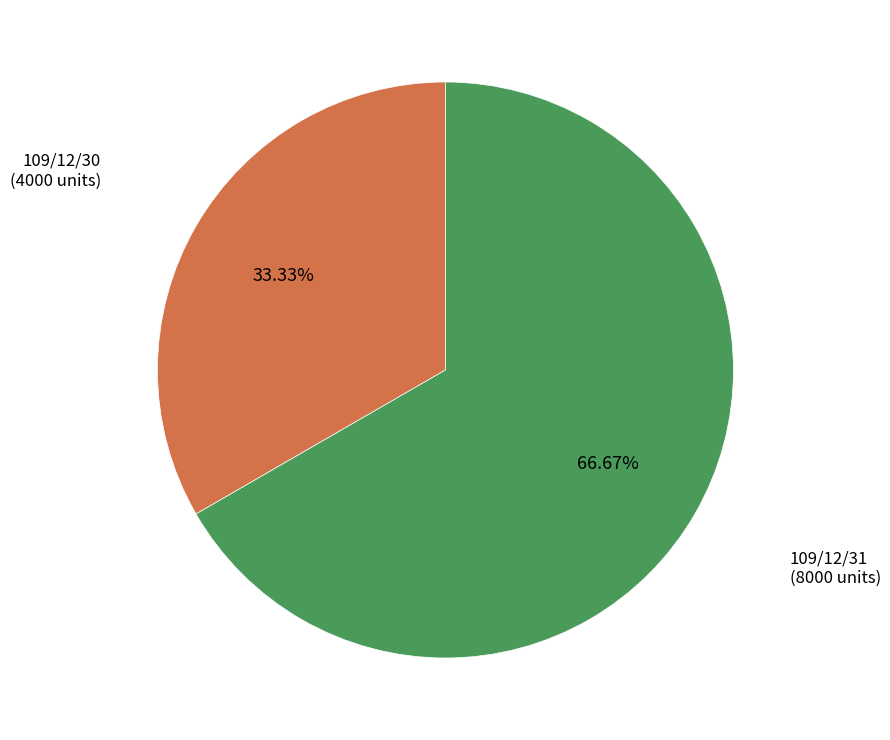

Approximately how many times larger is the value at 109/12/30 compared to 109/12/31?

0.5